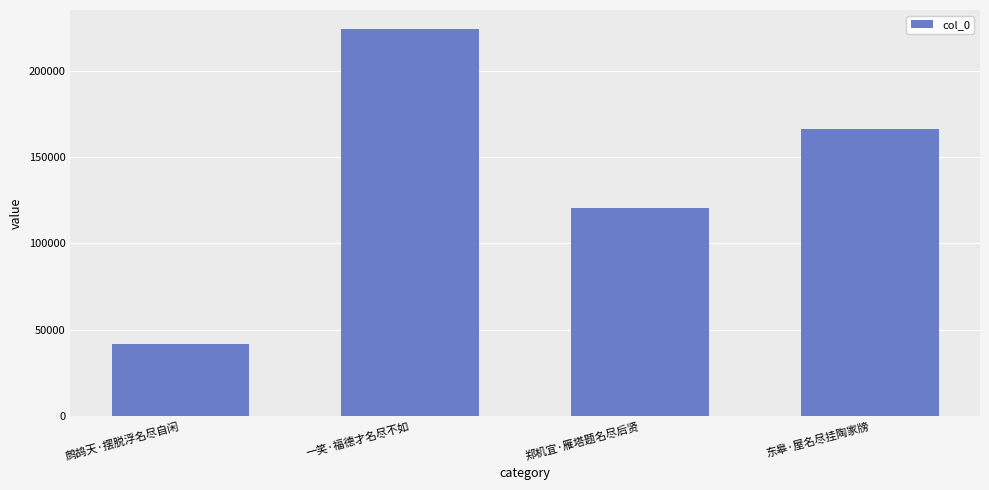

What is the approximate value at 东皋·屋名尽挂陶家牓, to the nearest 50?

166150